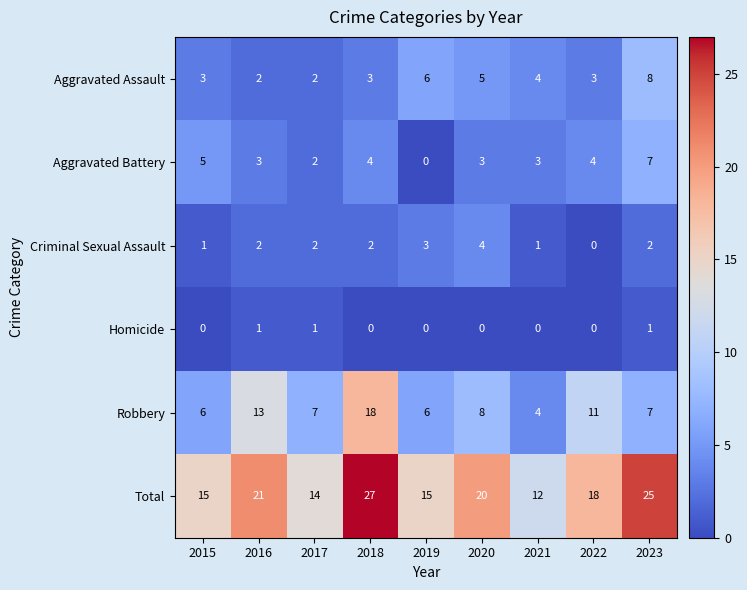

At which category is the sum across all series the highest?

2018